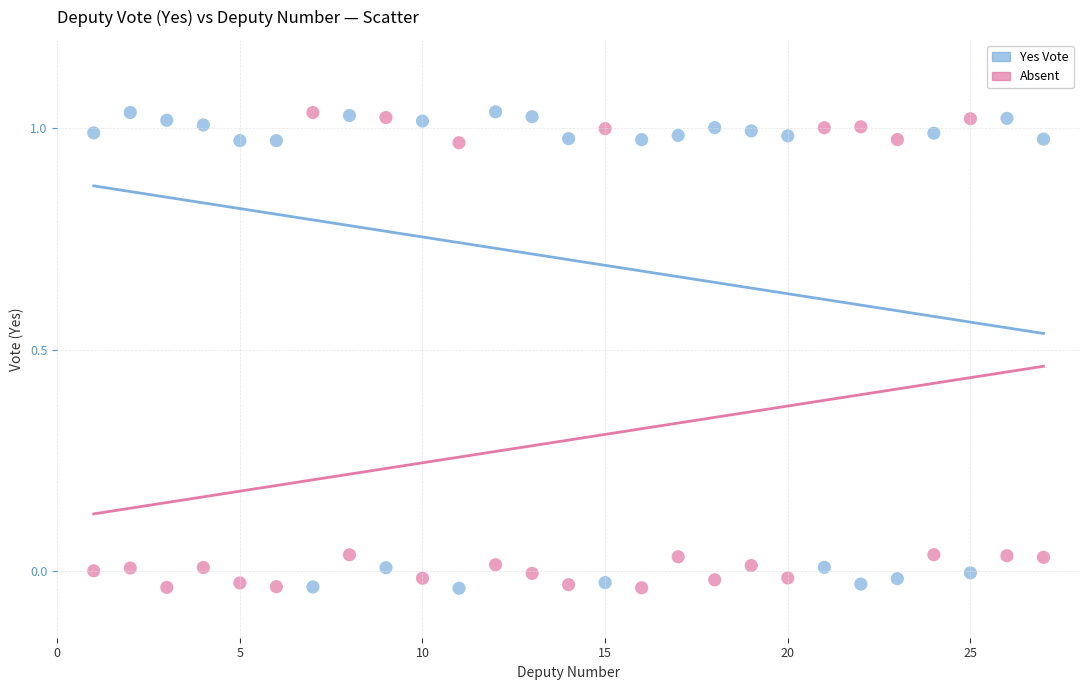

What is the X range (max minus min) for the scatter plot?

26.0